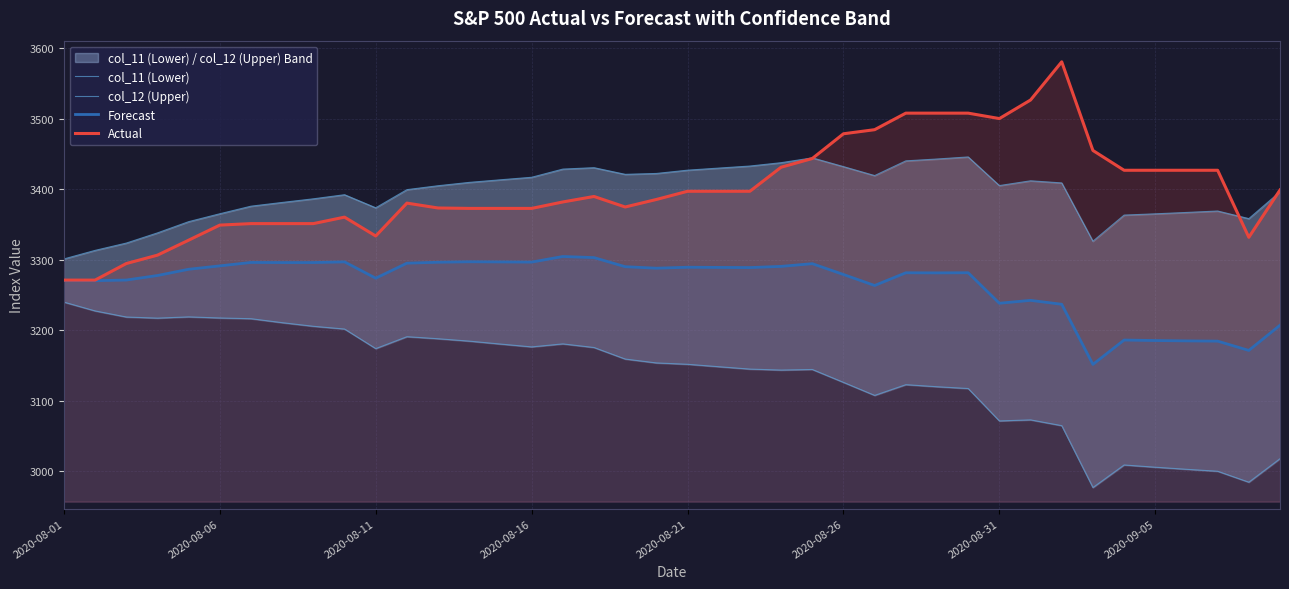

The value of Forecast at 11 is 778.9. True or false?

False